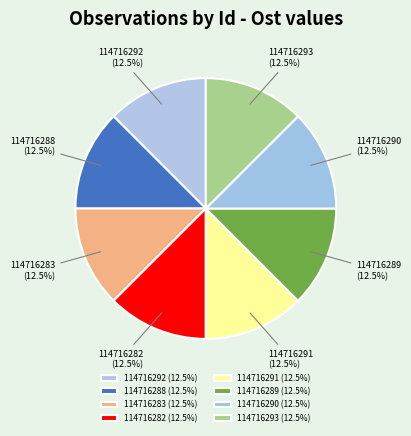

Approximately how many times larger is the value at 114716292 compared to 114716288?

1.0